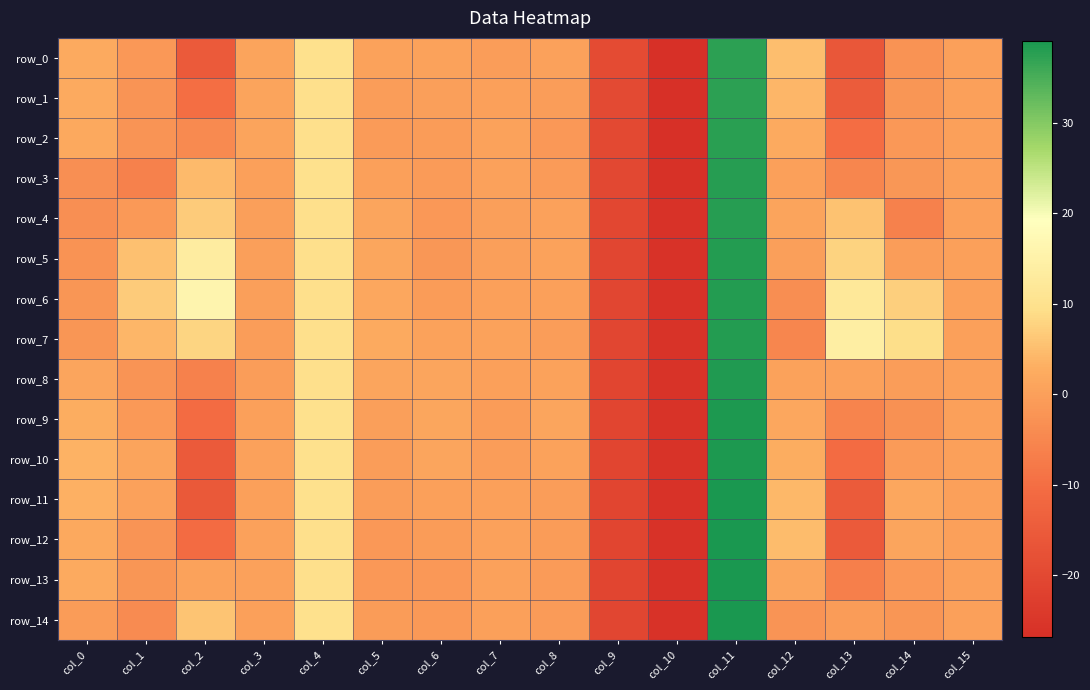

Reading left to right, transcribe all the data shown in this chart.

row_0: col_0=2.2	col_1=-1.4	col_2=-15.3	col_3=0.8	col_4=9.8	col_5=0.5	col_6=0.5	col_7=-0.5	col_8=0.3	col_9=-19.3	col_10=-26.8	col_11=37.5	col_12=5.1	col_13=-16.1	col_14=-2.4	col_15=0.0
row_1: col_0=2.1	col_1=-2.2	col_2=-10.1	col_3=1.0	col_4=9.7	col_5=-0.5	col_6=-0.3	col_7=0.2	col_8=-0.4	col_9=-19.6	col_10=-26.6	col_11=37.6	col_12=4.0	col_13=-14.9	col_14=-2.0	col_15=0.0
row_2: col_0=1.9	col_1=-2.2	col_2=-4.3	col_3=0.9	col_4=9.7	col_5=-0.8	col_6=-0.8	col_7=0.5	col_8=-1.4	col_9=-19.7	col_10=-26.5	col_11=37.6	col_12=2.2	col_13=-10.2	col_14=-1.4	col_15=0.0
row_3: col_0=-3.3	col_1=-6.0	col_2=4.5	col_3=0.1	col_4=9.8	col_5=0.0	col_6=-1.0	col_7=0.3	col_8=-0.9	col_9=-20.1	col_10=-26.2	col_11=37.9	col_12=0.1	col_13=-4.9	col_14=-1.6	col_15=0.0
row_4: col_0=-3.3	col_1=-1.2	col_2=6.9	col_3=-0.2	col_4=9.7	col_5=1.1	col_6=-1.5	col_7=-0.0	col_8=0.4	col_9=-20.3	col_10=-26.0	col_11=38.0	col_12=0.8	col_13=5.5	col_14=-6.0	col_15=0.0
row_5: col_0=-2.4	col_1=5.3	col_2=13.4	col_3=-0.1	col_4=9.7	col_5=1.4	col_6=-1.8	col_7=-0.1	col_8=0.6	col_9=-20.5	col_10=-26.0	col_11=38.1	col_12=-0.2	col_13=7.8	col_14=-0.3	col_15=0.0
row_6: col_0=-2.0	col_1=6.8	col_2=16.1	col_3=-0.1	col_4=9.7	col_5=1.6	col_6=-0.8	col_7=0.1	col_8=0.0	col_9=-20.6	col_10=-25.9	col_11=38.2	col_12=-3.5	col_13=12.2	col_14=7.2	col_15=0.0
row_7: col_0=-1.9	col_1=4.0	col_2=8.1	col_3=-0.4	col_4=9.5	col_5=2.2	col_6=0.7	col_7=0.6	col_8=-0.4	col_9=-20.8	col_10=-25.7	col_11=38.3	col_12=-4.9	col_13=14.1	col_14=9.4	col_15=0.0
row_8: col_0=1.2	col_1=-2.3	col_2=-6.0	col_3=-0.3	col_4=9.7	col_5=1.2	col_6=1.1	col_7=0.1	col_8=0.6	col_9=-21.0	col_10=-25.7	col_11=38.5	col_12=0.6	col_13=0.4	col_14=-0.4	col_15=0.0
row_9: col_0=2.7	col_1=-1.1	col_2=-10.6	col_3=0.2	col_4=9.8	col_5=-0.1	col_6=1.4	col_7=-0.6	col_8=1.0	col_9=-21.1	col_10=-25.7	col_11=38.6	col_12=1.7	col_13=-5.5	col_14=-3.0	col_15=0.0
row_10: col_0=3.5	col_1=0.9	col_2=-15.3	col_3=0.3	col_4=9.8	col_5=-0.4	col_6=1.1	col_7=-0.4	col_8=0.5	col_9=-21.1	col_10=-25.7	col_11=38.8	col_12=2.6	col_13=-10.7	col_14=-0.9	col_15=0.0
row_11: col_0=3.1	col_1=0.4	col_2=-15.7	col_3=0.2	col_4=9.8	col_5=-0.4	col_6=0.2	col_7=0.2	col_8=-0.3	col_9=-21.1	col_10=-25.8	col_11=38.9	col_12=4.2	col_13=-15.1	col_14=1.5	col_15=0.0
row_12: col_0=1.9	col_1=-2.1	col_2=-10.7	col_3=0.3	col_4=9.7	col_5=-1.4	col_6=-0.7	col_7=0.4	col_8=-0.7	col_9=-21.1	col_10=-25.8	col_11=38.9	col_12=4.7	col_13=-15.2	col_14=1.1	col_15=0.0
row_13: col_0=2.2	col_1=-1.9	col_2=0.7	col_3=0.4	col_4=9.7	col_5=-1.5	col_6=-1.5	col_7=0.4	col_8=-1.1	col_9=-21.0	col_10=-25.9	col_11=39.1	col_12=1.2	col_13=-6.5	col_14=-1.3	col_15=0.0
row_14: col_0=-0.6	col_1=-3.9	col_2=5.7	col_3=0.2	col_4=9.8	col_5=-0.7	col_6=-1.2	col_7=0.2	col_8=-0.9	col_9=-20.9	col_10=-26.0	col_11=39.1	col_12=-2.2	col_13=-0.7	col_14=-1.9	col_15=0.0